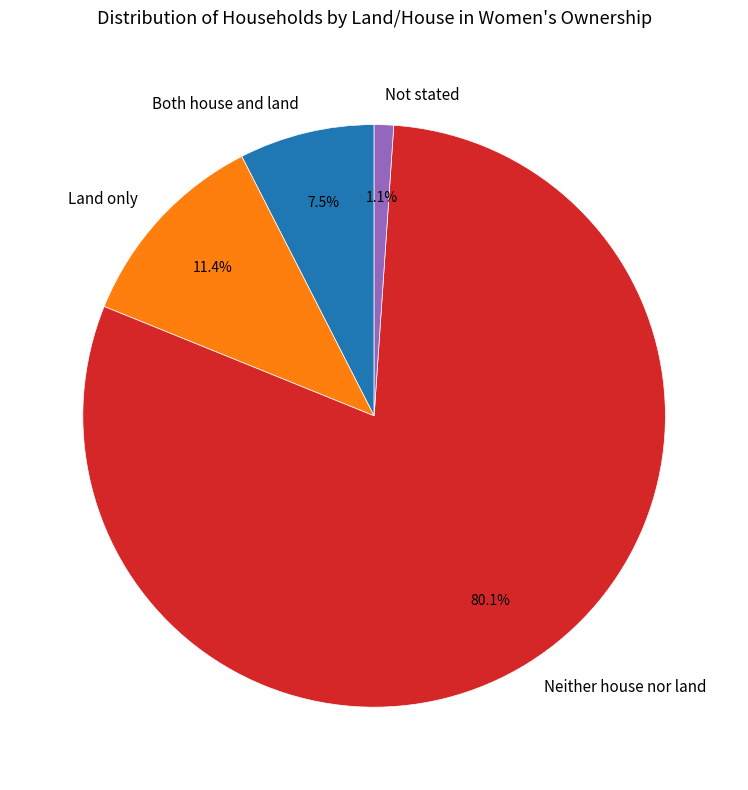

Combined, what portion of the pie is Not stated and Both house and land?

8.6%